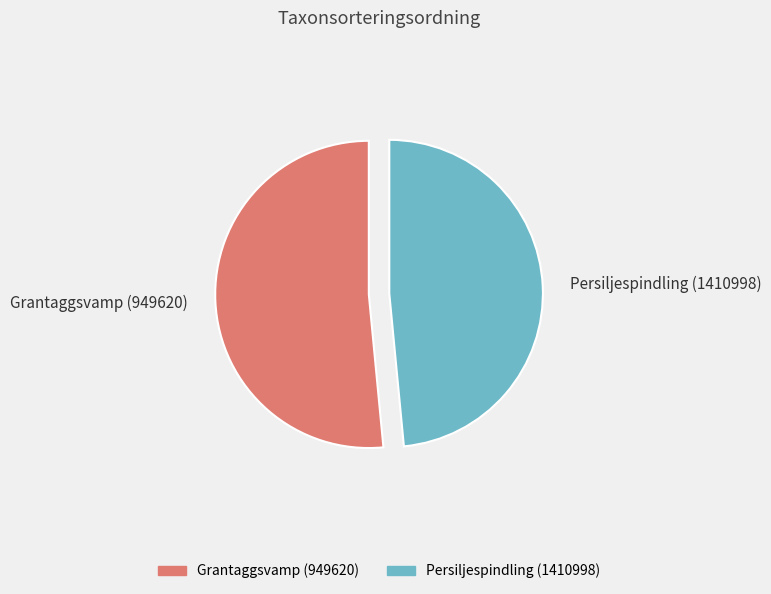

How many slices are in this pie chart?

2